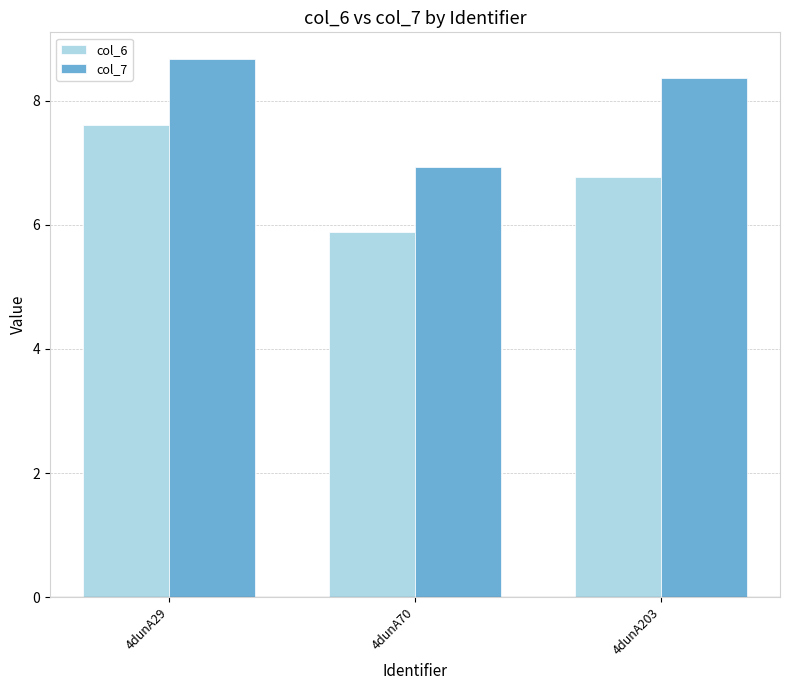

How many data points does each series have?

3